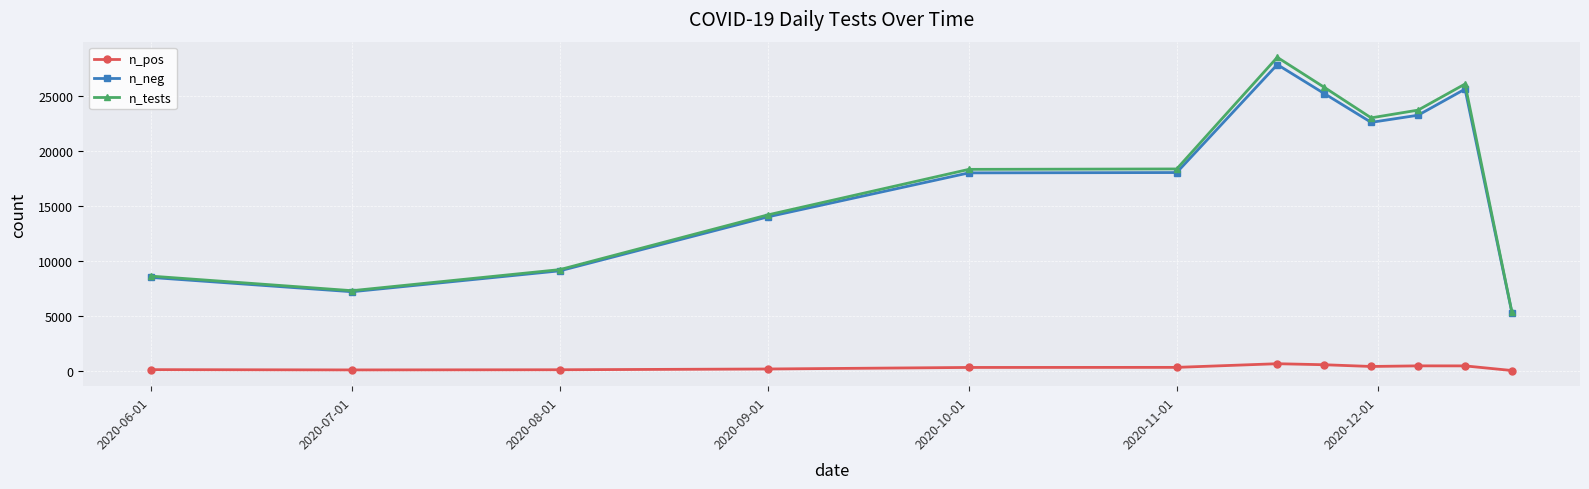

In n_pos, how many points are higher than both neighbors (excluding endpoints)?

2